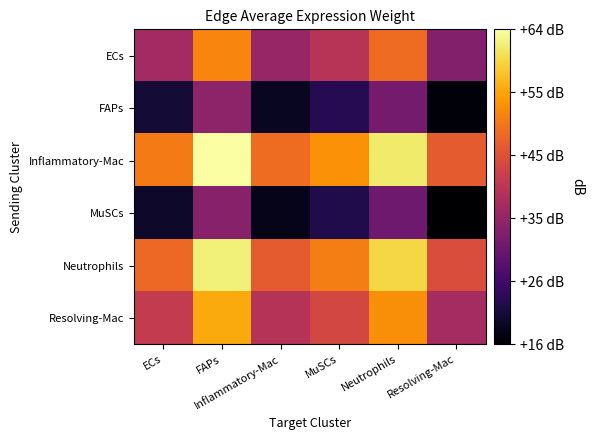

Which category has the highest value across all series?

FAPs